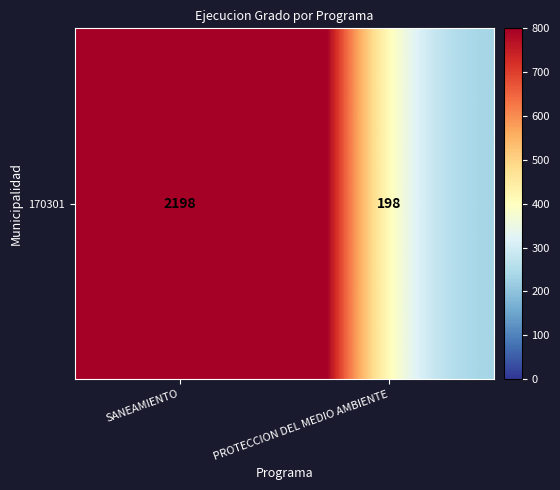

True or false: the data shows 2983 at SANEAMIENTO.

False